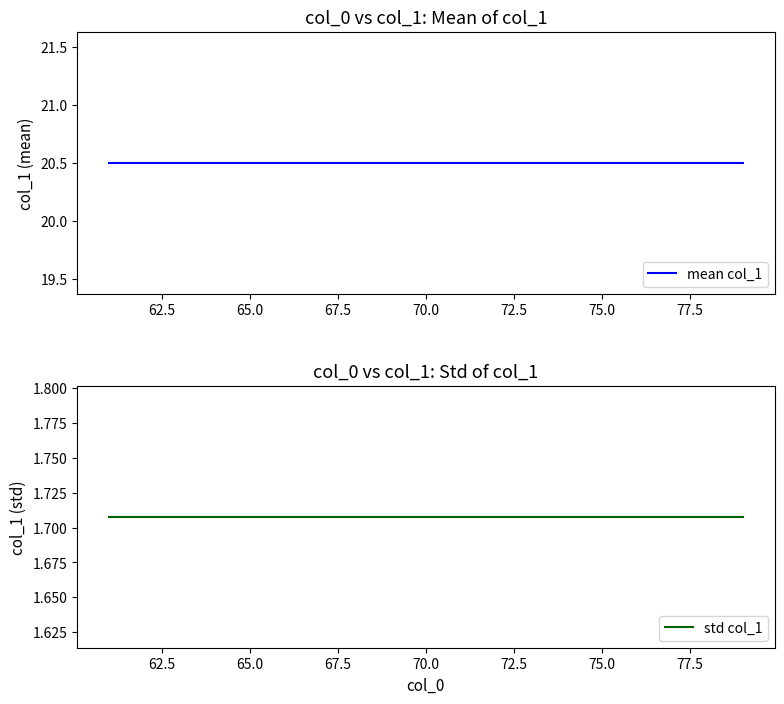

What is the sum of all mean col_1 values?

389.5